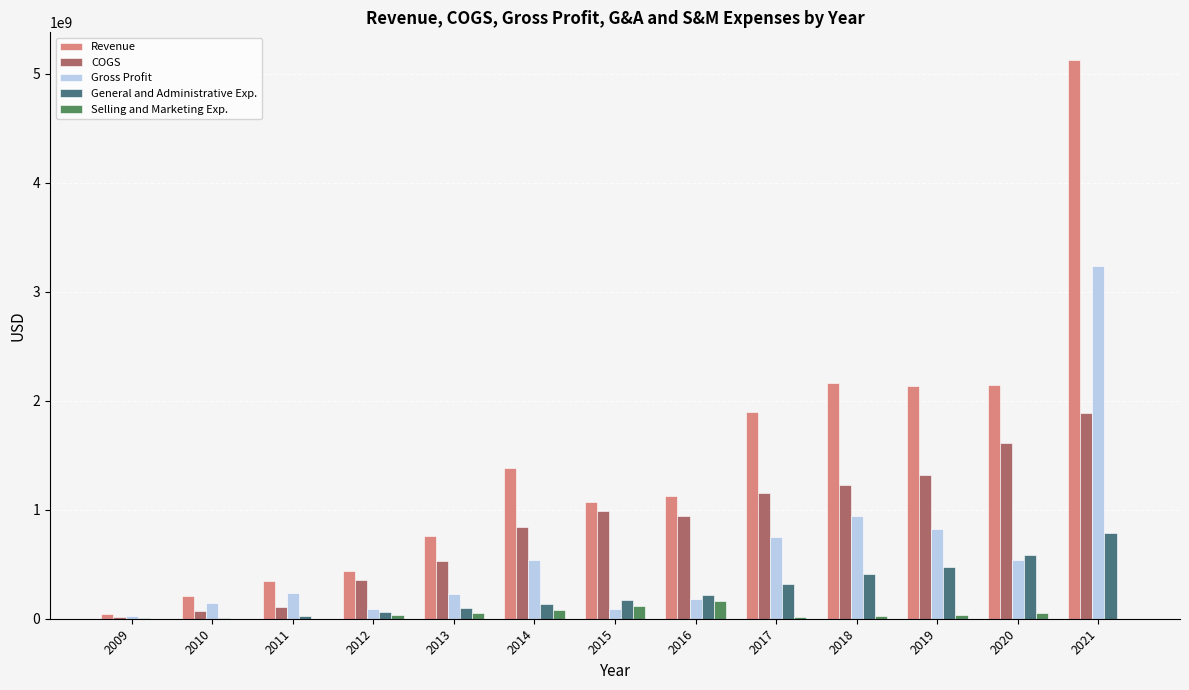

What is the average value of the Selling and Marketing Exp. series?

43614231